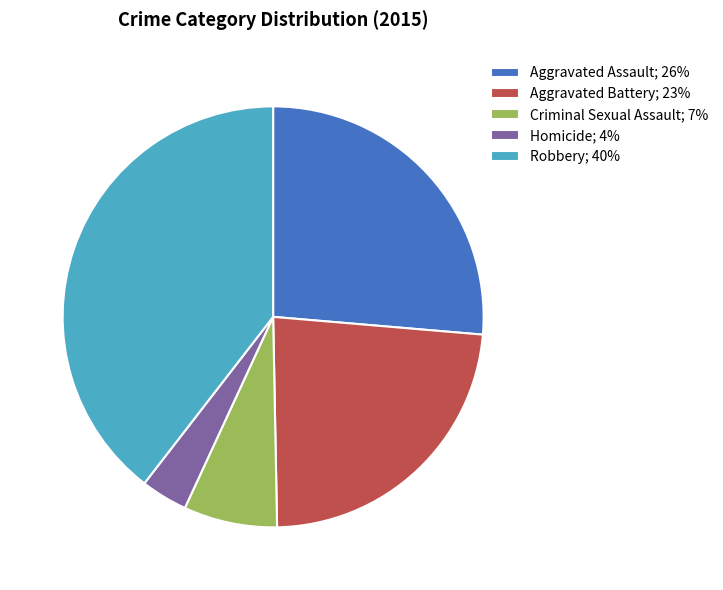

How many segments does this pie chart have?

5